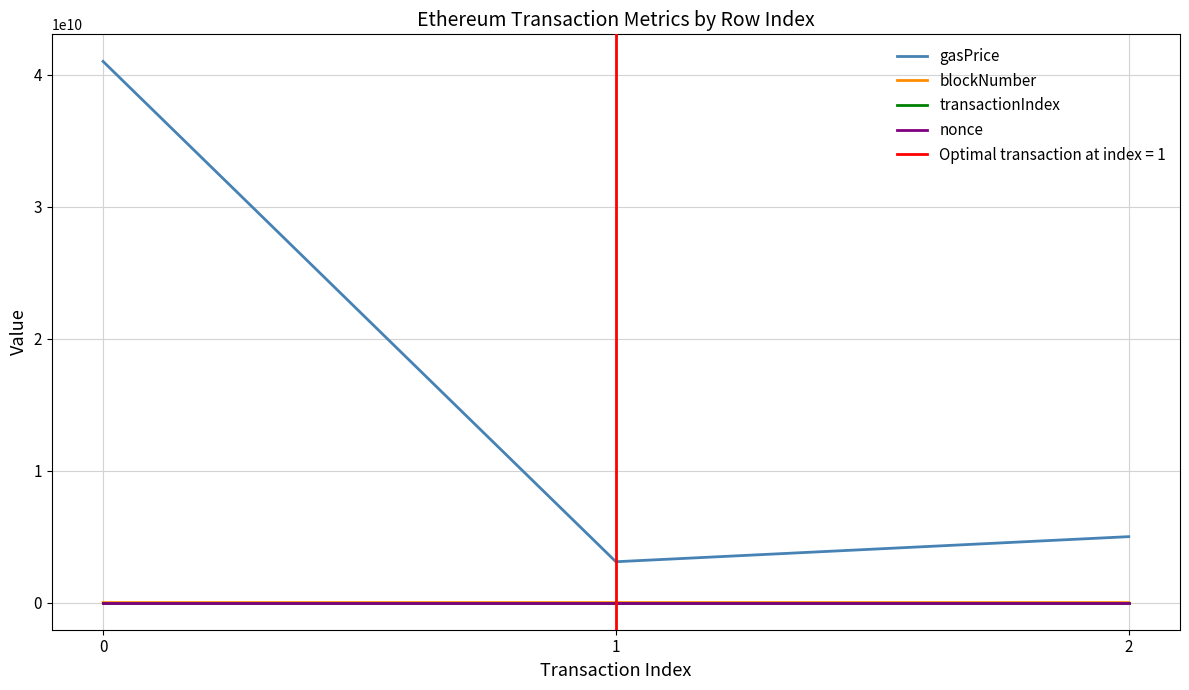

Rank the series at 1 from lowest to highest value.

nonce, transactionIndex, blockNumber, gasPrice